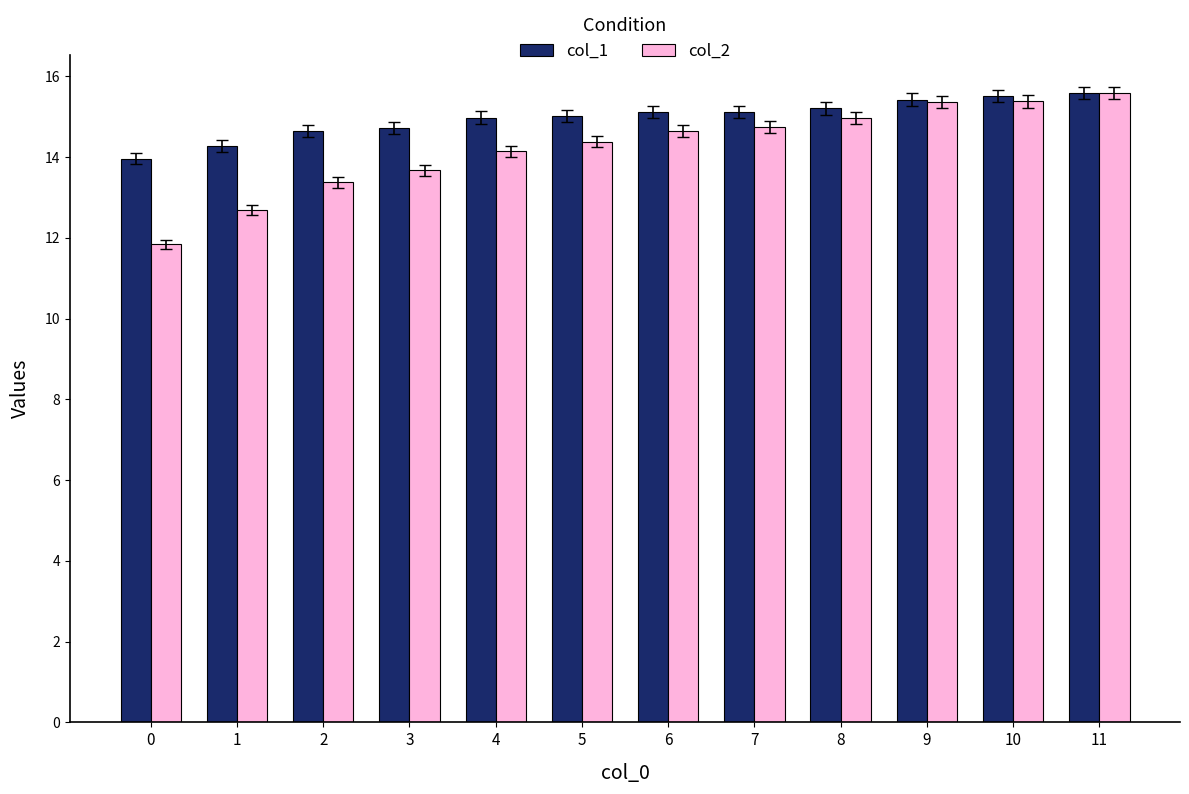

Which category has the highest value in the col_2 series?

11